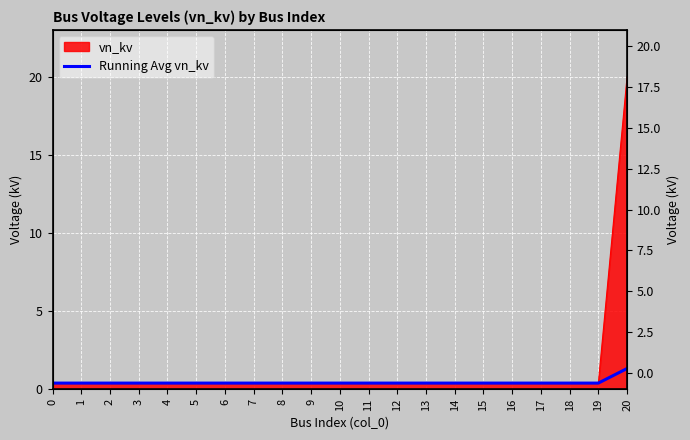

Count the values in the range 0 to 1.

20